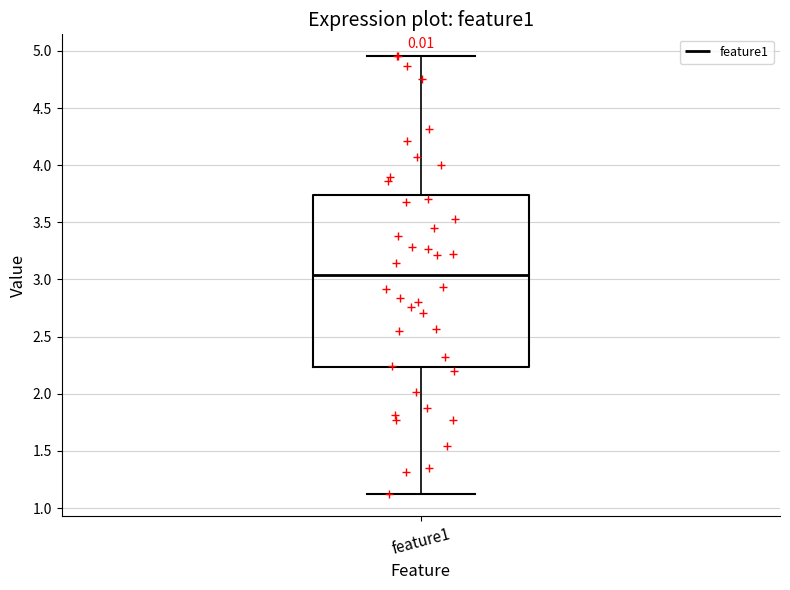

Read this box plot against the y-axis: the position of the median line, the range covered by the box, and the ends of both whiskers. The values are not printed on the chart, so give them approximately, as read against the axis.

median 3.05, box 2.25 to 3.75, whiskers 1.10 to 4.95